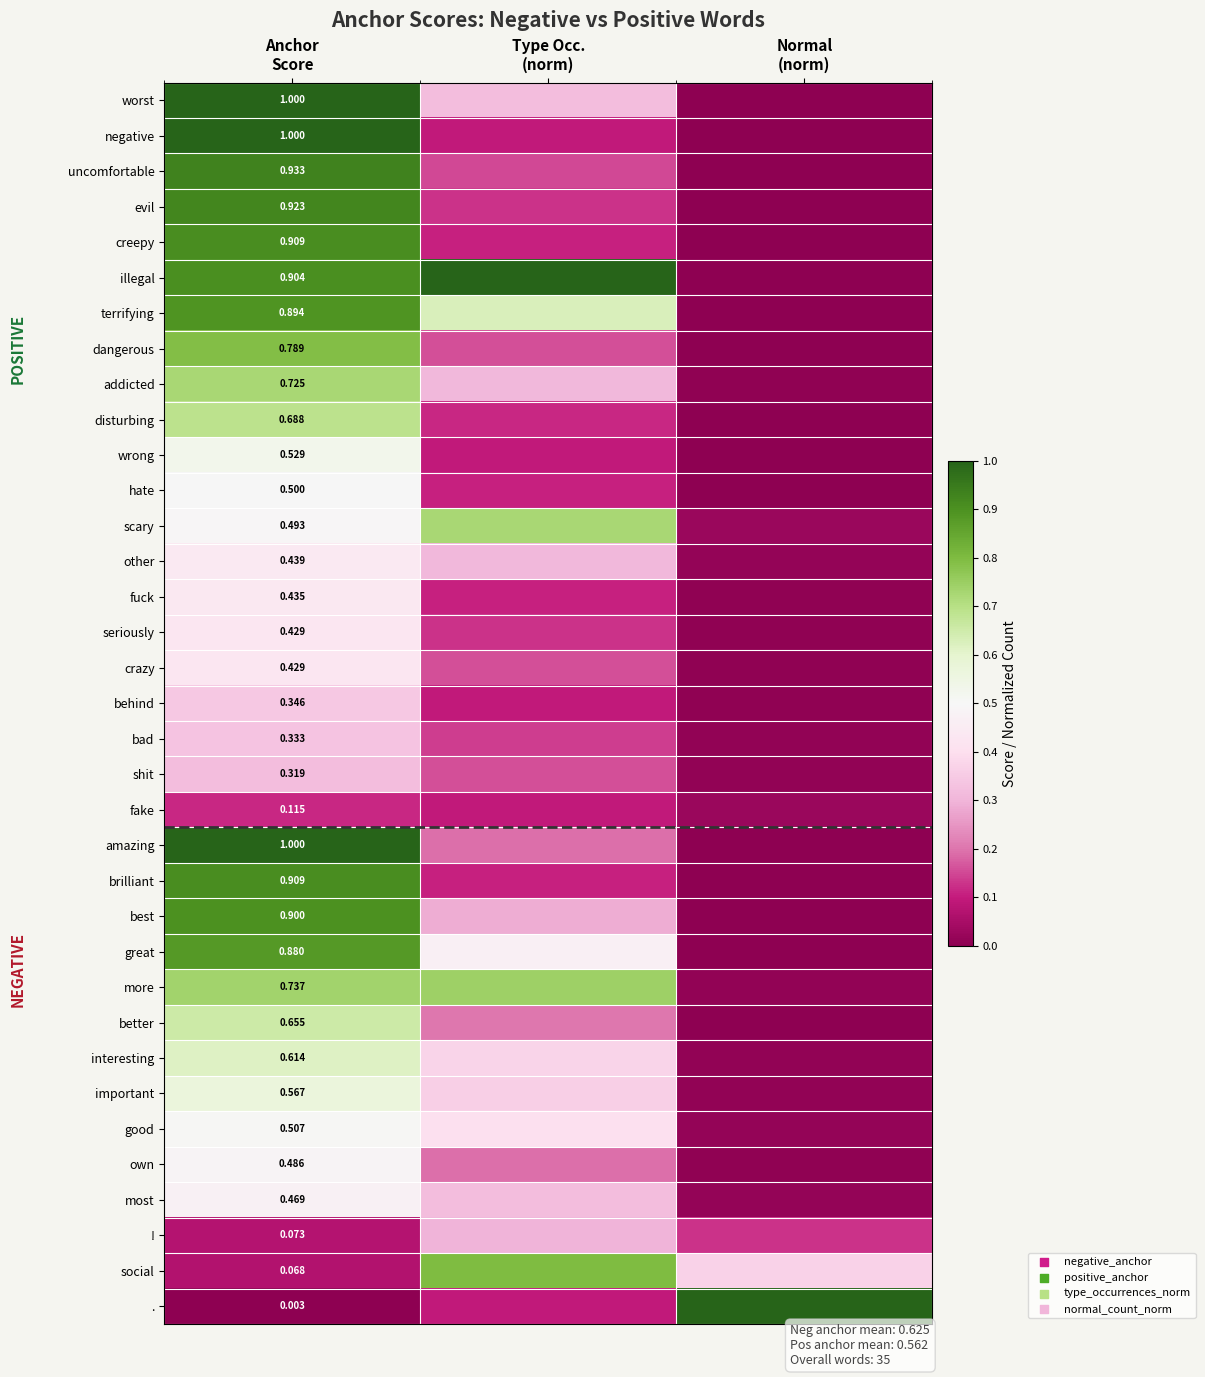

What is the spread (max minus min) of values at Type Occ.
(norm)?

0.9